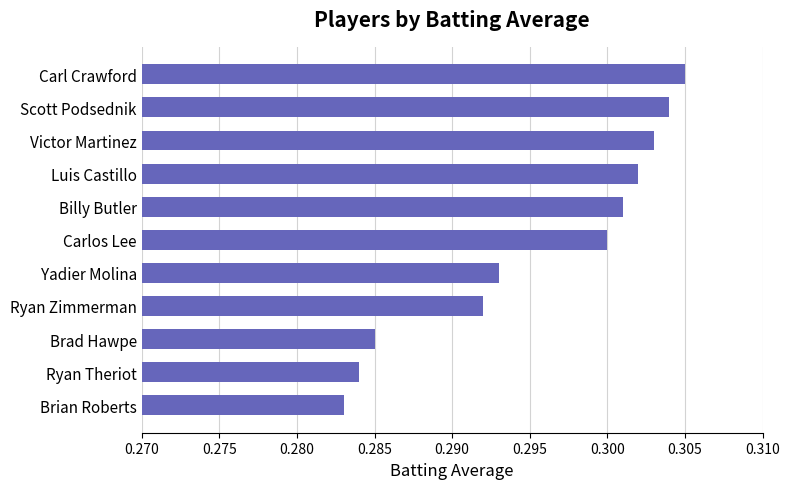

List the labels in order of value, smallest first.

Brian Roberts, Ryan Theriot, Brad Hawpe, Ryan Zimmerman, Yadier Molina, Carlos Lee, Billy Butler, Luis Castillo, Victor Martinez, Scott Podsednik, Carl Crawford